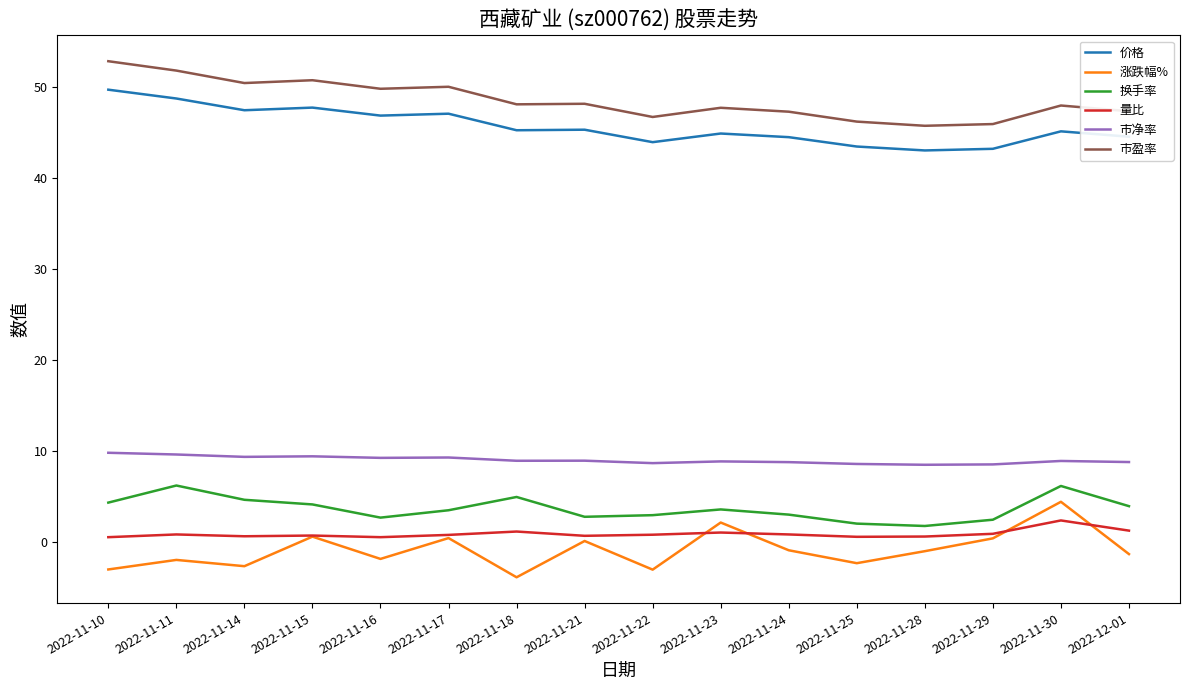

The 价格 series shows 10.4 at 2022-11-24. True or false?

False